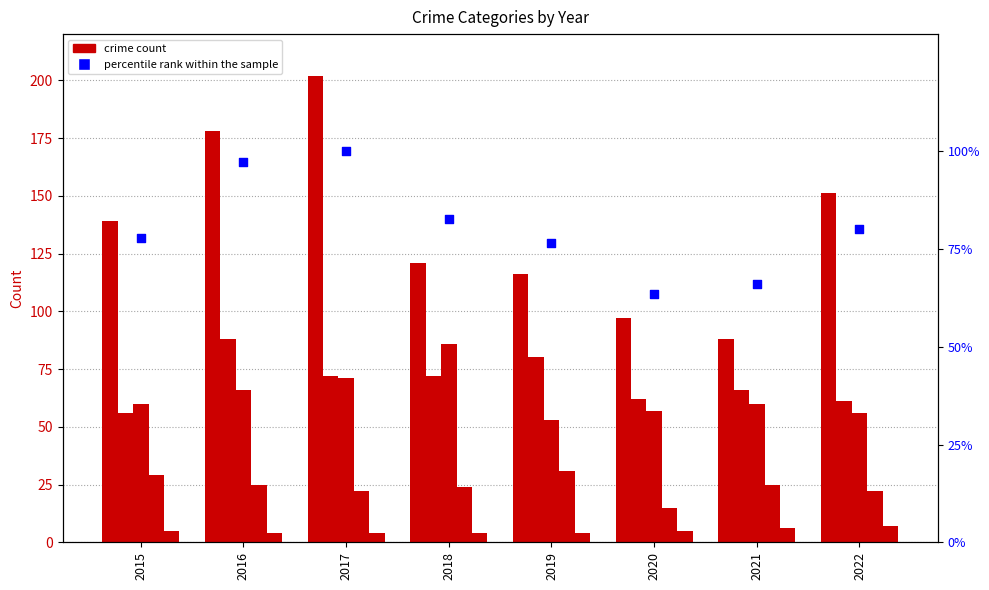

At how many categories does at least one series exceed 45?

8